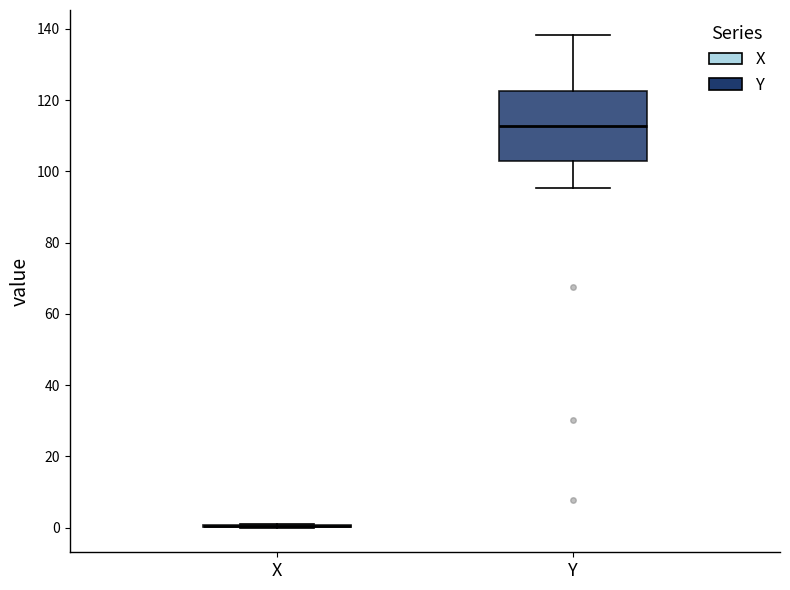

Reading left to right, read every box against the y-axis: the position of its median line, the range the box covers, and the ends of its whiskers. The values are not printed on the chart, so give them approximately, as read against the axis.

X: box collapsed to a line at 0, whiskers 0 to 0
Y: median 112, box 102 to 122, whiskers 96 to 138